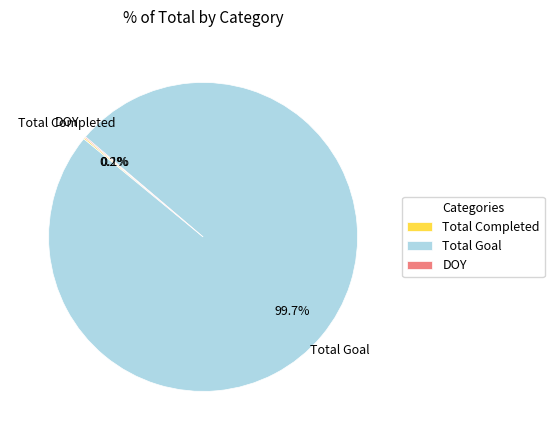

True or false: Total Goal accounts for 93% of the total.

False